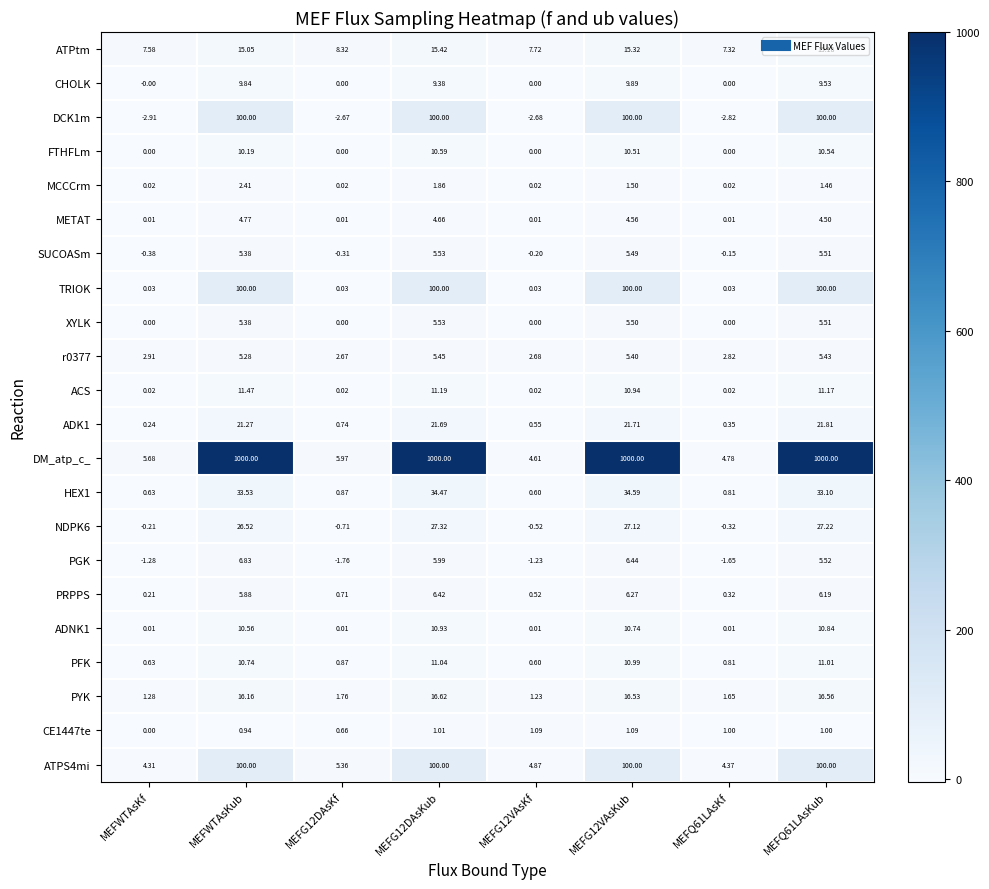

What is the smallest value displayed?

-2.9